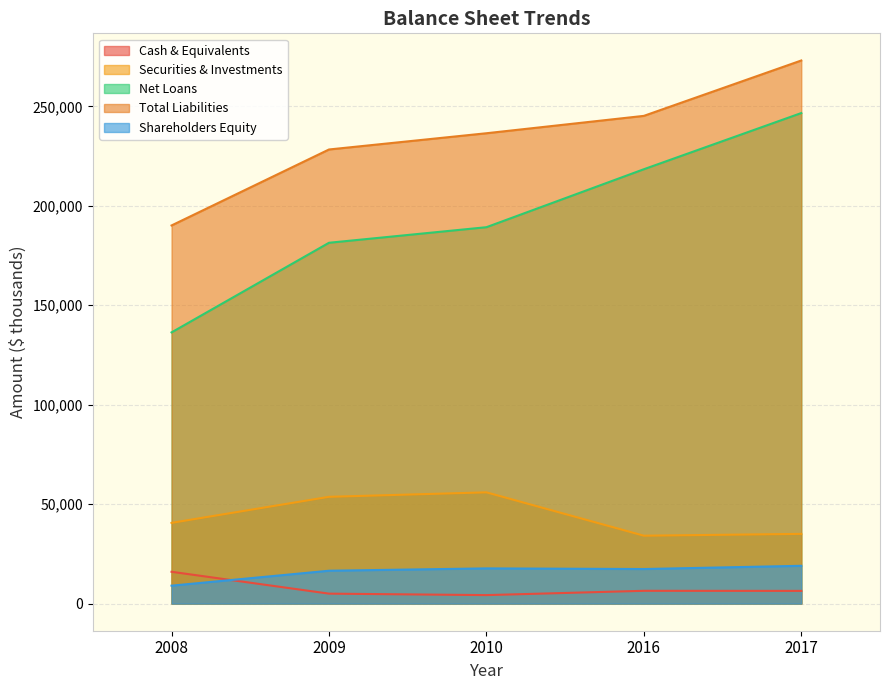

At which category is the sum across all series the highest?

2017